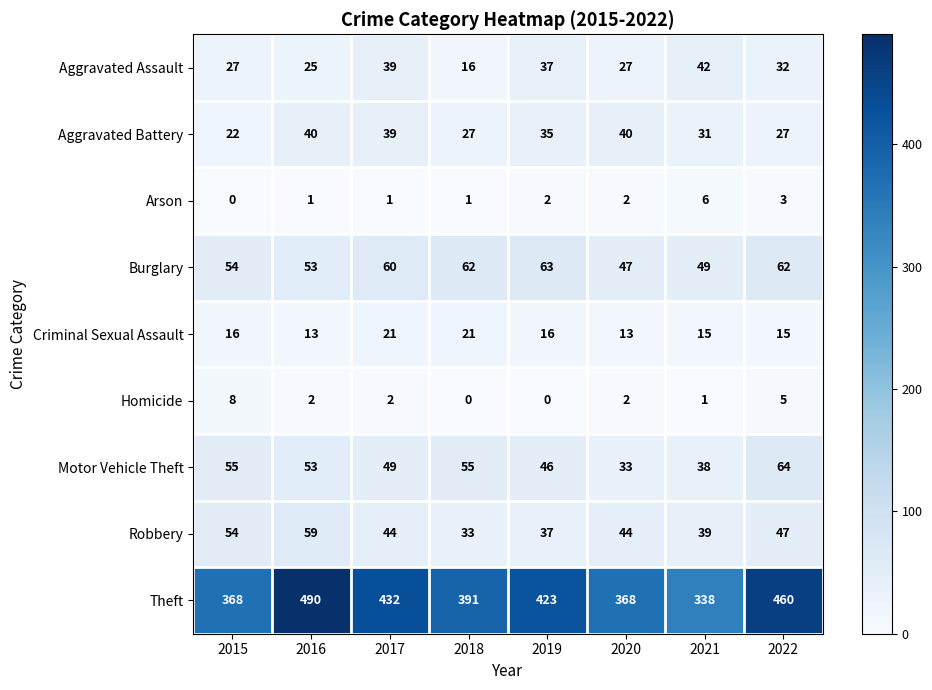

Which series has the largest total across all categories?

Theft